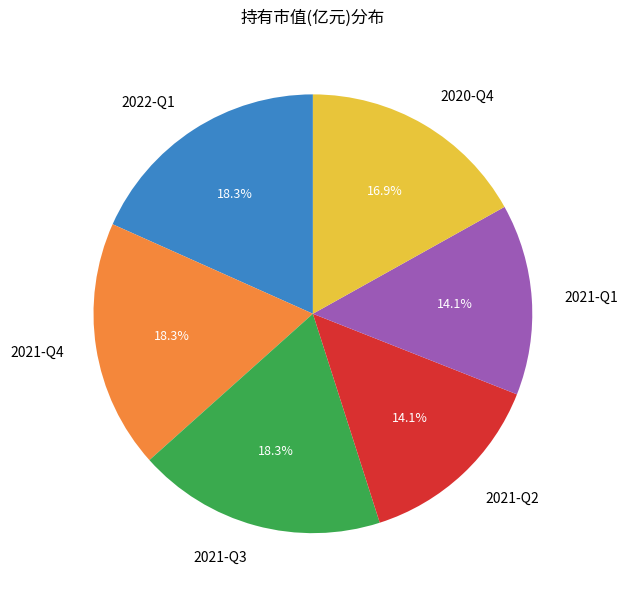

How many segments does this pie chart have?

6